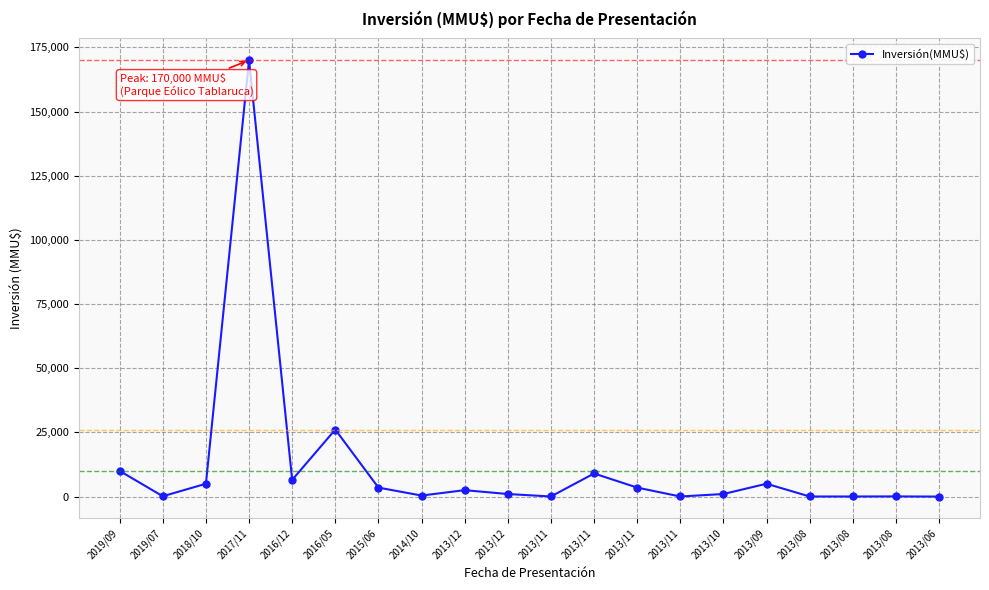

Approximately how many times larger is the value at 2013/11 compared to 2013/08?

102.9